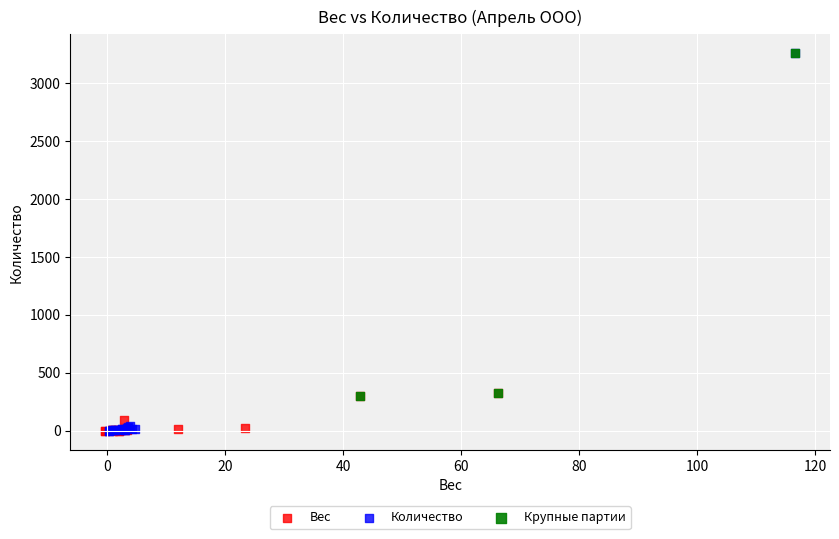

Which series has the largest Y range (max minus min)?

Количество